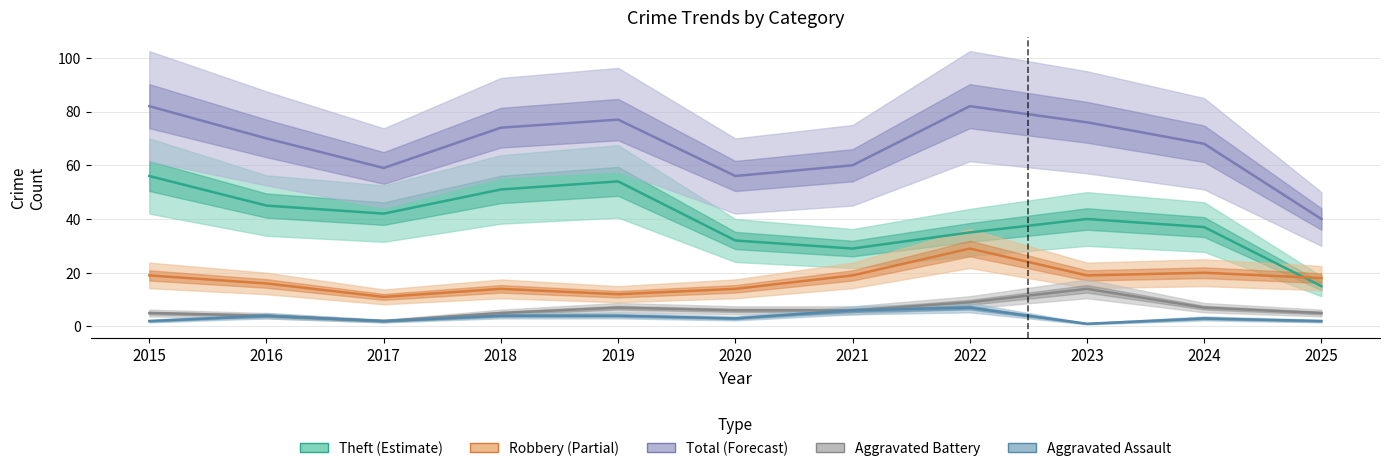

What is the sum of all Aggravated Assault values?

38